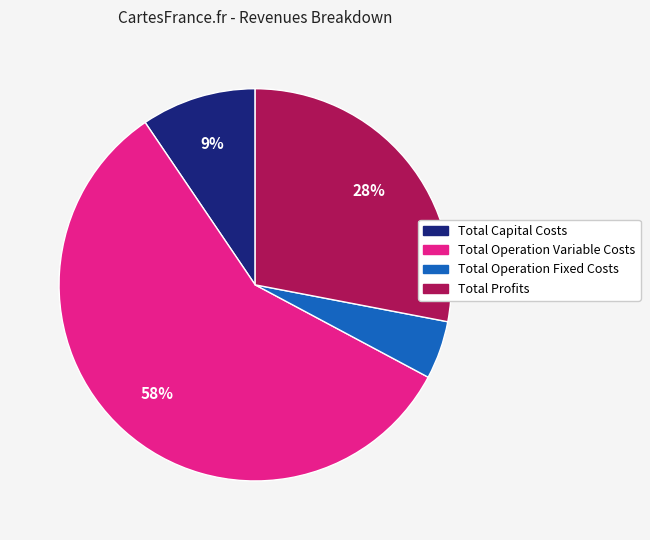

Is there any slice that represents more than half of the pie?

Yes